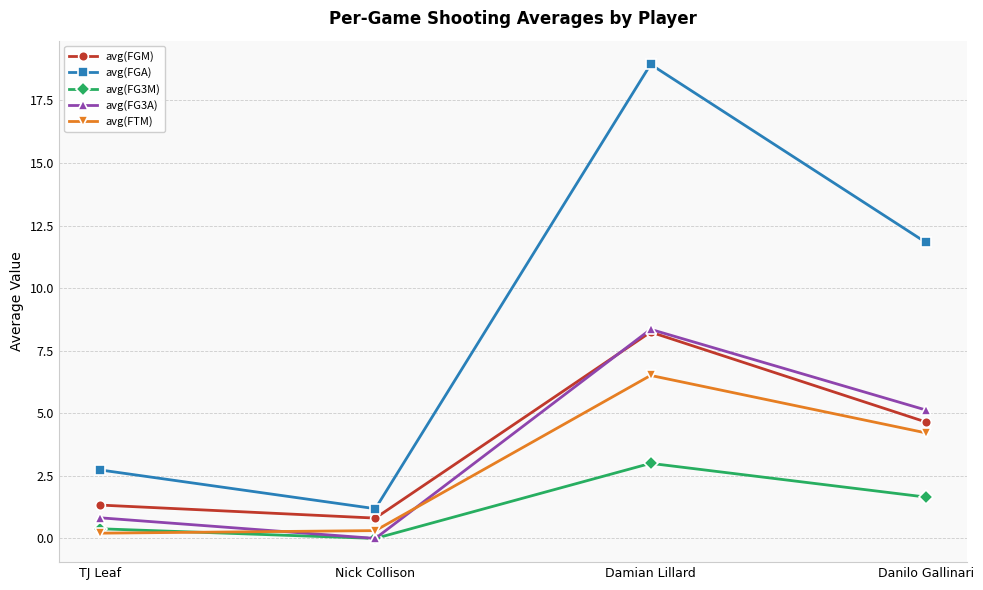

Rank the series at Danilo Gallinari from highest to lowest value.

avg(FGA), avg(FG3A), avg(FGM), avg(FTM), avg(FG3M)